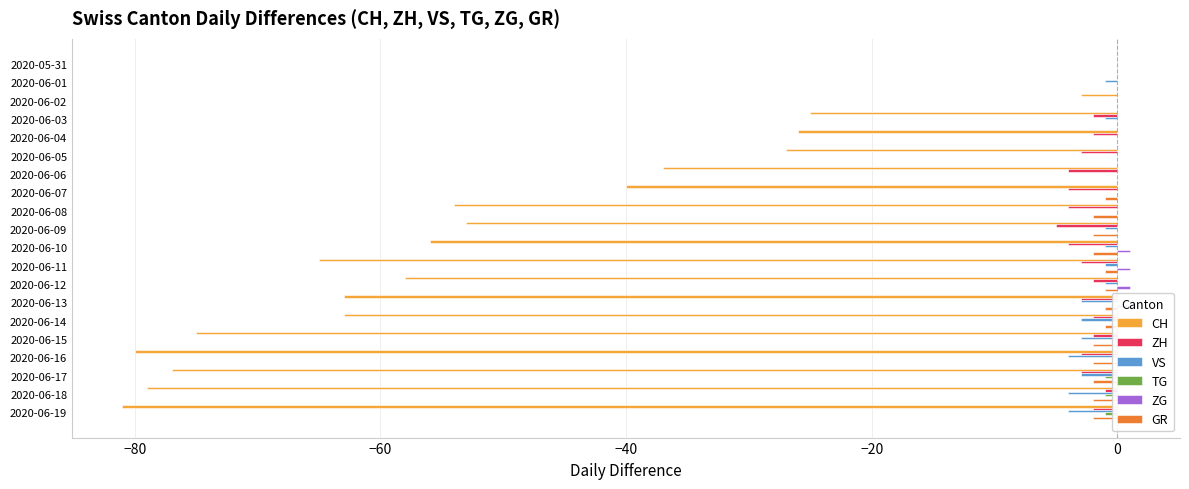

What is the sum of all ZG values?

6